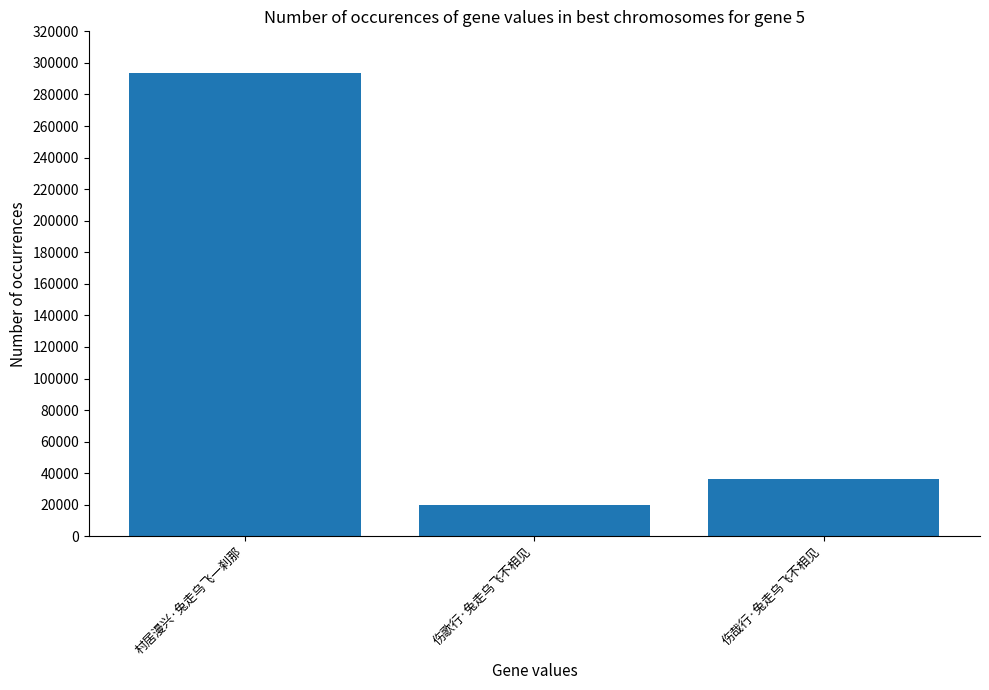

Reading left to right, what are all the values shown in this chart?

293397	20112	36053